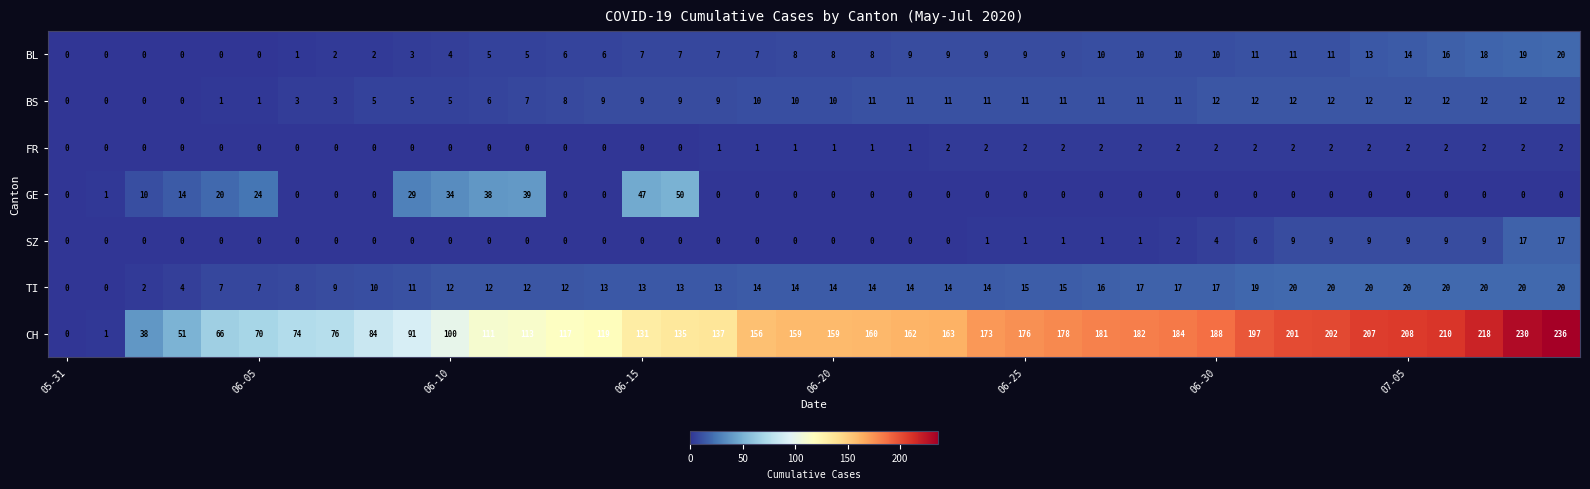

How many values in the CH series are below 159?

19